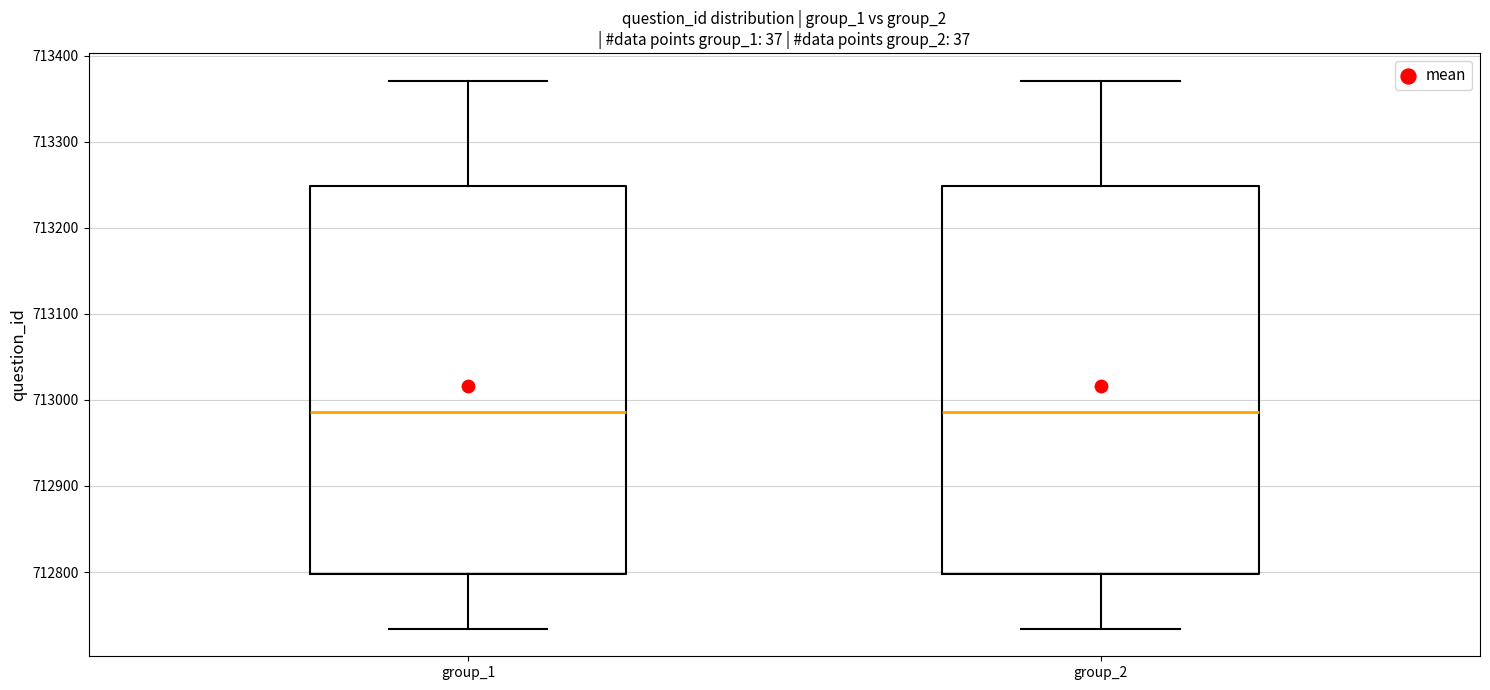

Where does the lower whisker of the box for group_1 end on the y-axis? The values are not printed on the chart, so give them approximately, as read against the axis.

712730